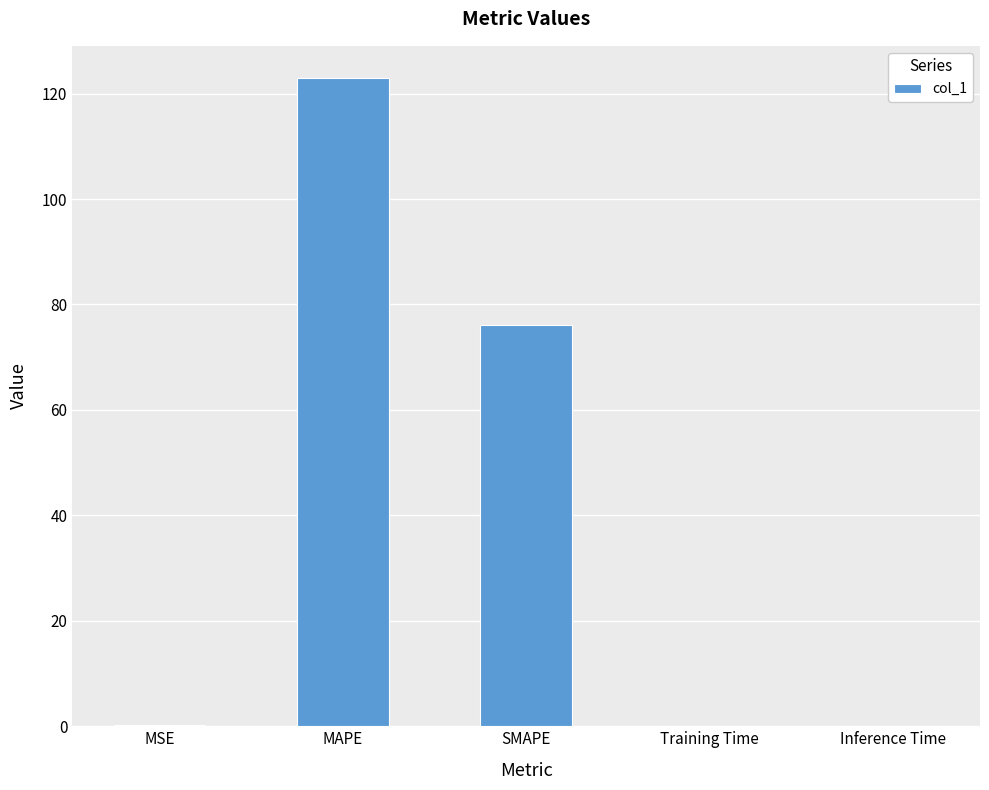

What is the average value?

39.8